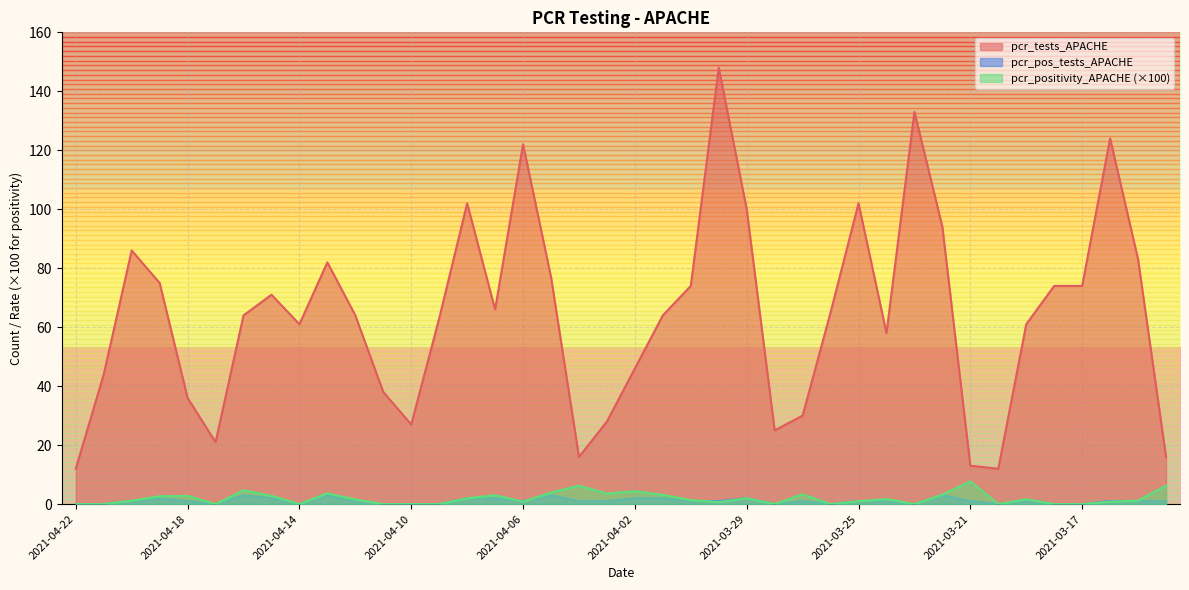

True or false: pcr_positivity_APACHE and pcr_tests_APACHE cross at least once.

False